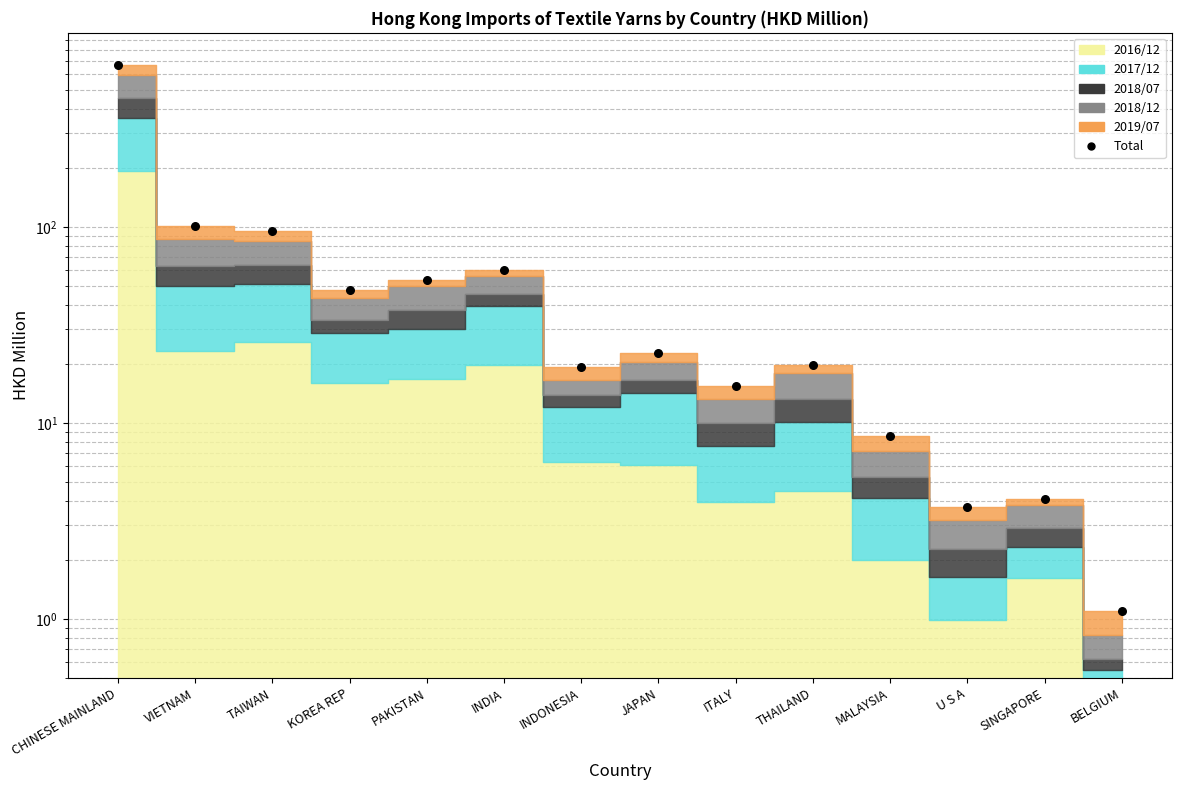

Approximately how many times larger is the value at PAKISTAN compared to MALAYSIA?

6.3